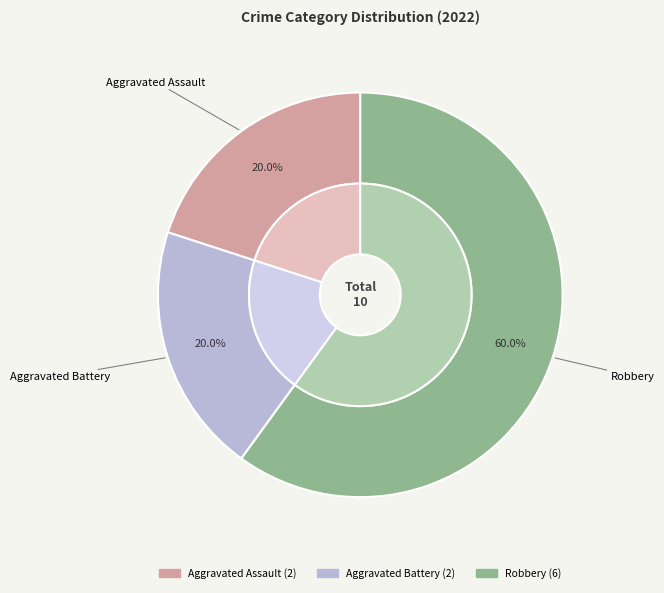

Rank the categories by value from lowest to highest.

Aggravated Assault, Aggravated Battery, Robbery